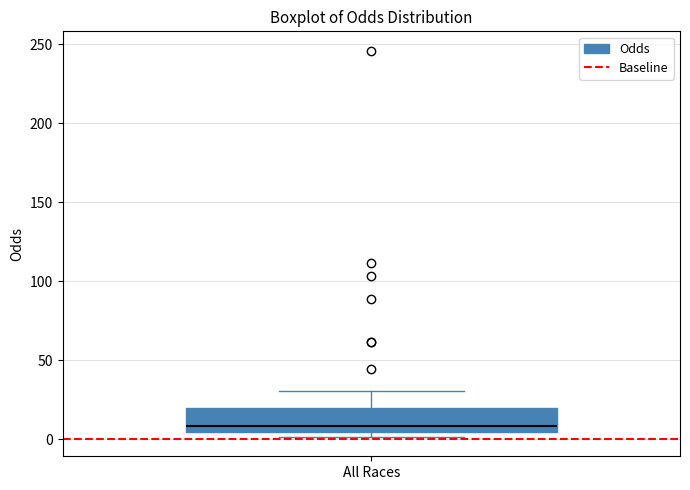

Read this box plot against the y-axis: the position of the median line, the range covered by the box, and the ends of both whiskers. The values are not printed on the chart, so give them approximately, as read against the axis.

median 10, box 5 to 20, whiskers 0 to 30